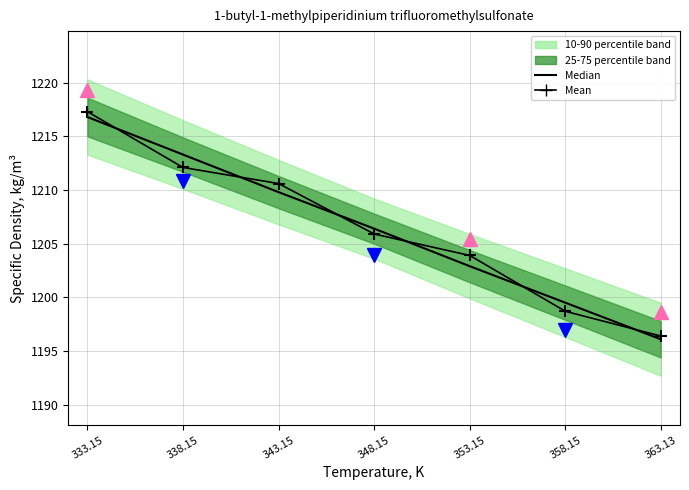

True or false: Median density has more than 2 points higher than both neighbors.

False